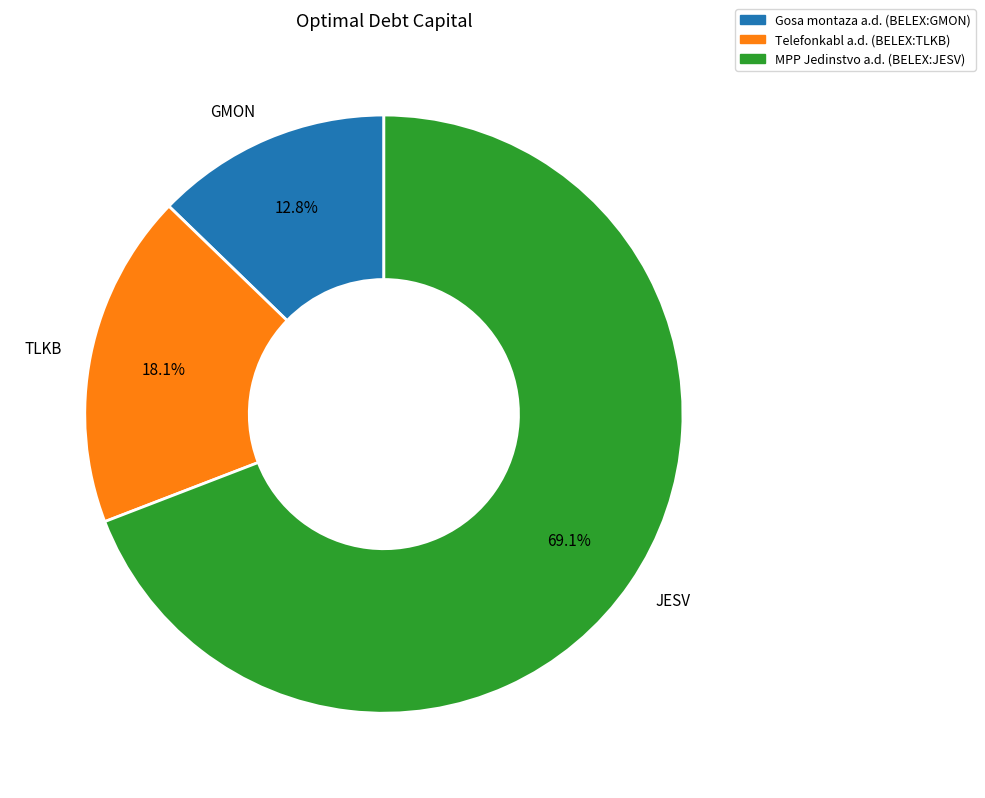

Which has a higher value, GMON or TLKB?

TLKB